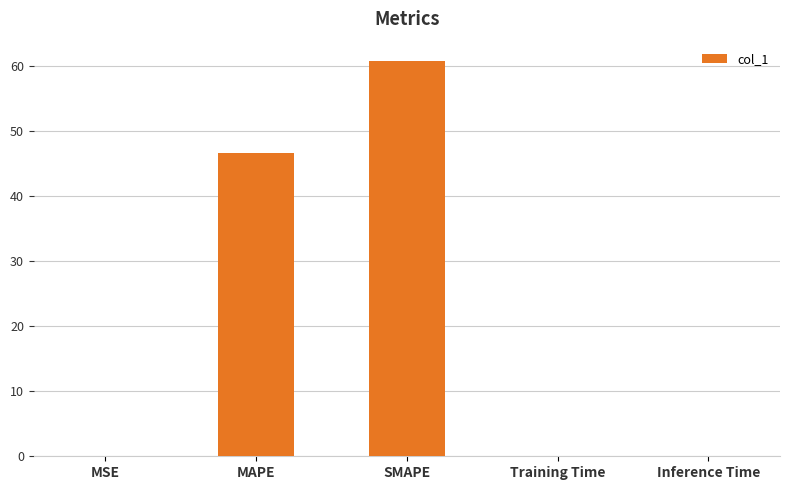

The value at Training Time is 0.0. True or false?

True